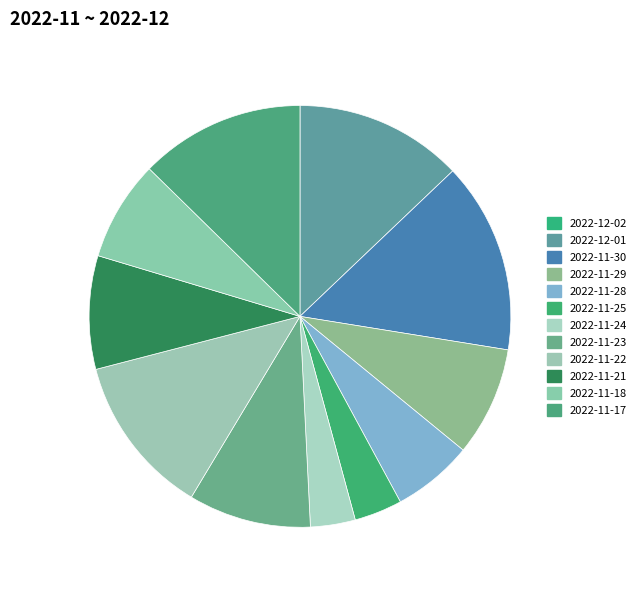

To the nearest percent, what is the difference between the 2022-12-02 and 2022-11-29 slice percentages?

6%